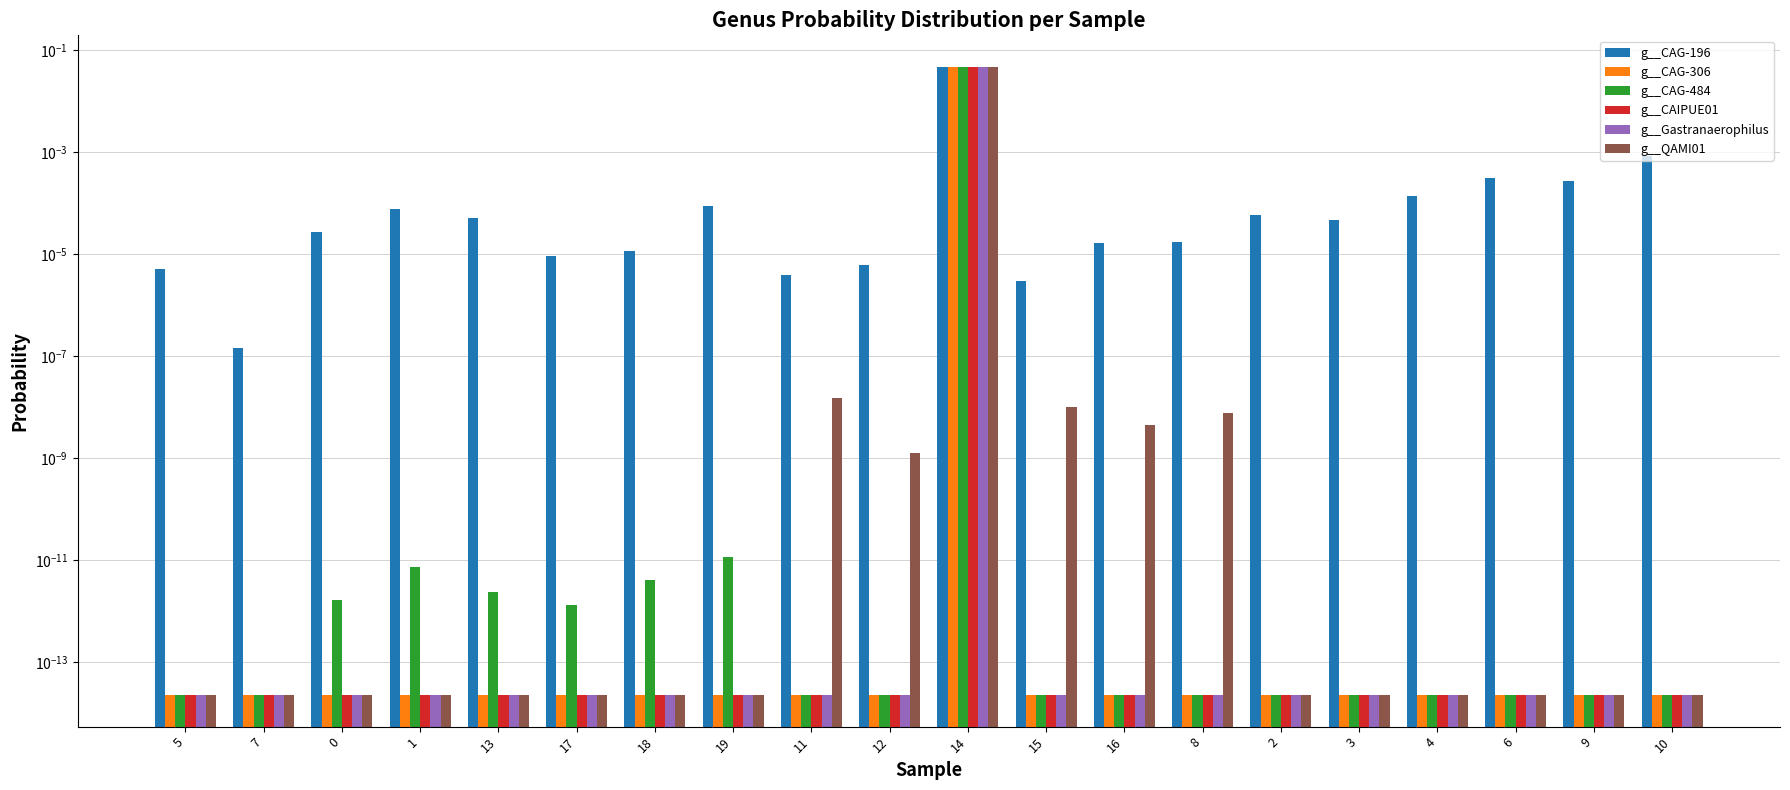

Are the bars horizontal?

No